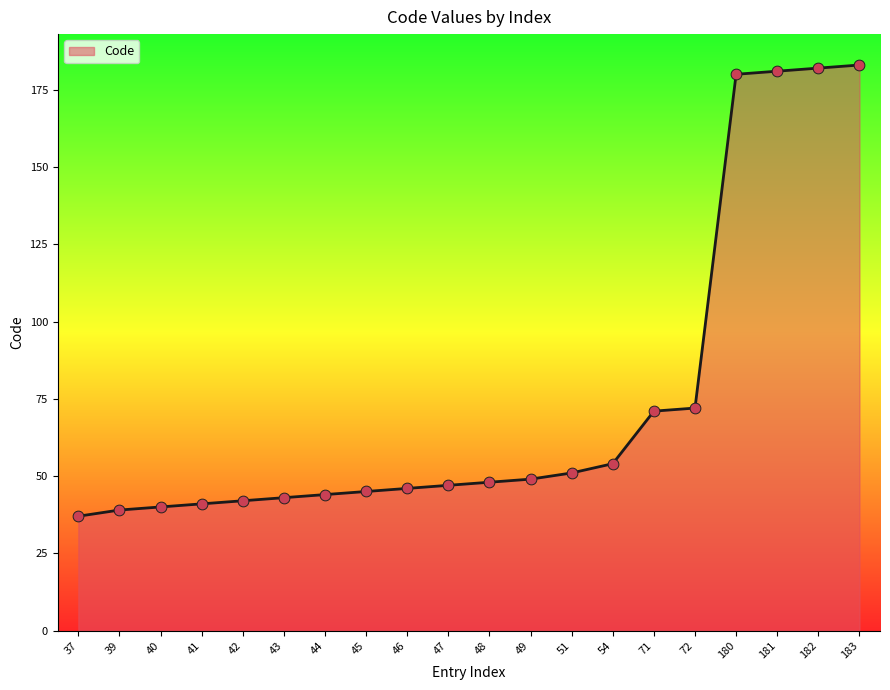

Between 51 and 54, which is larger?

54